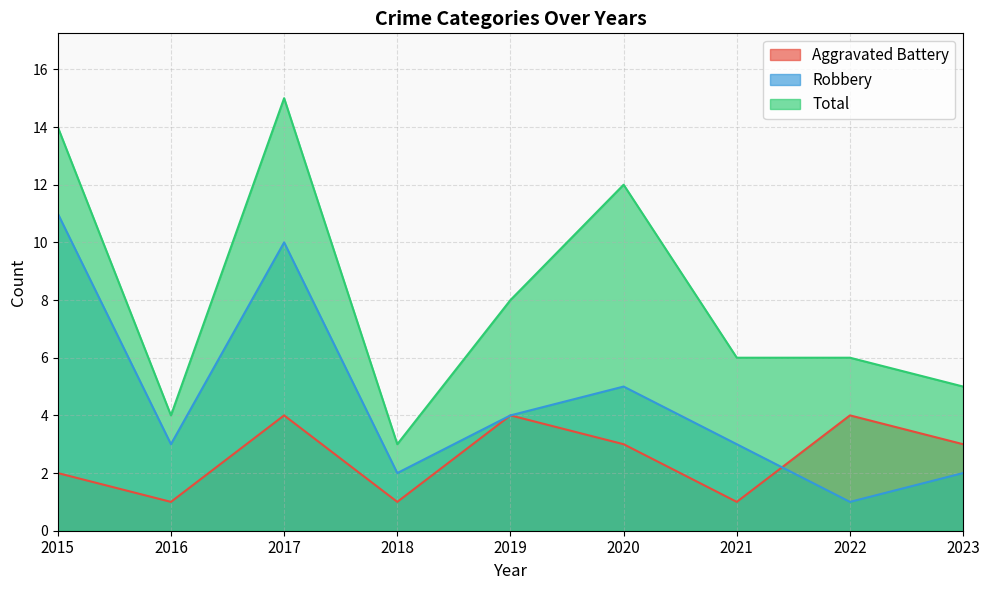

Rank the categories by Total value from lowest to highest.

2018, 2016, 2023, 2021, 2022, 2019, 2020, 2015, 2017